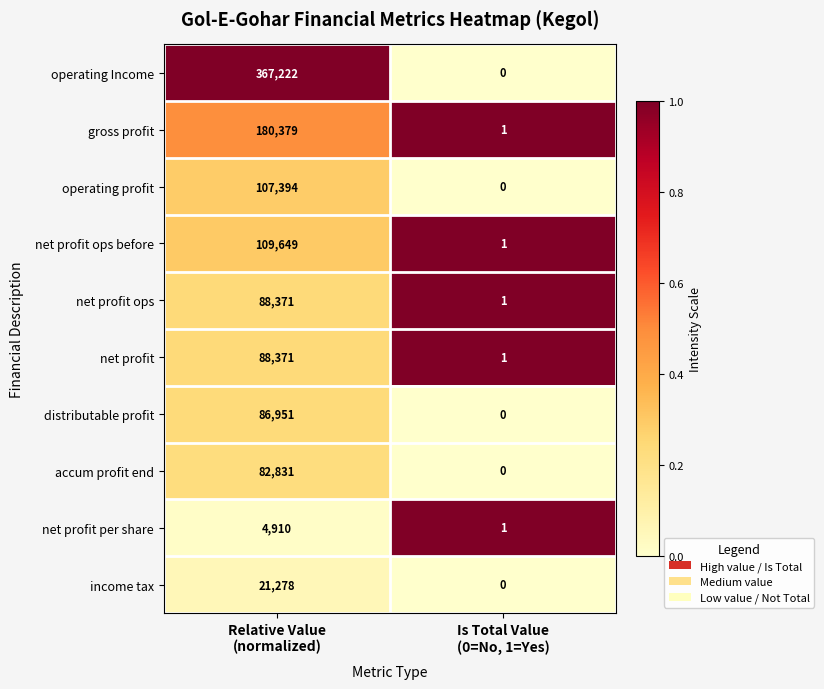

Which label corresponds to the largest value in the chart?

Relative Value
(normalized)